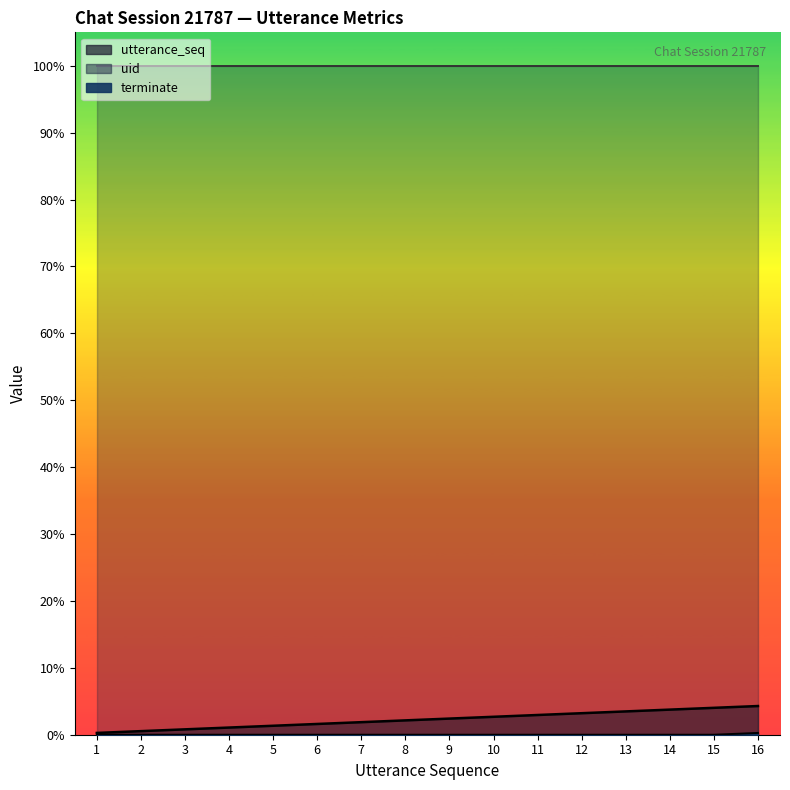

Is it true that utterance_seq equals 4 at 4?

True